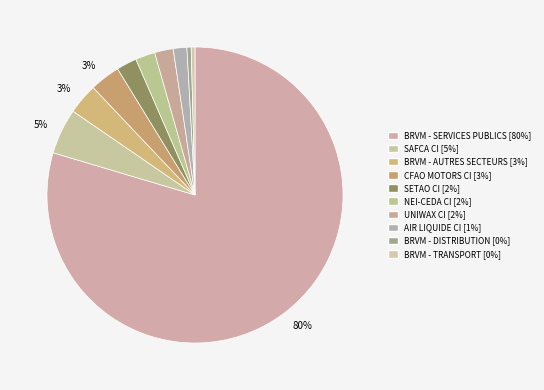

Is BRVM - SERVICES PUBLICS the majority of the pie?

Yes